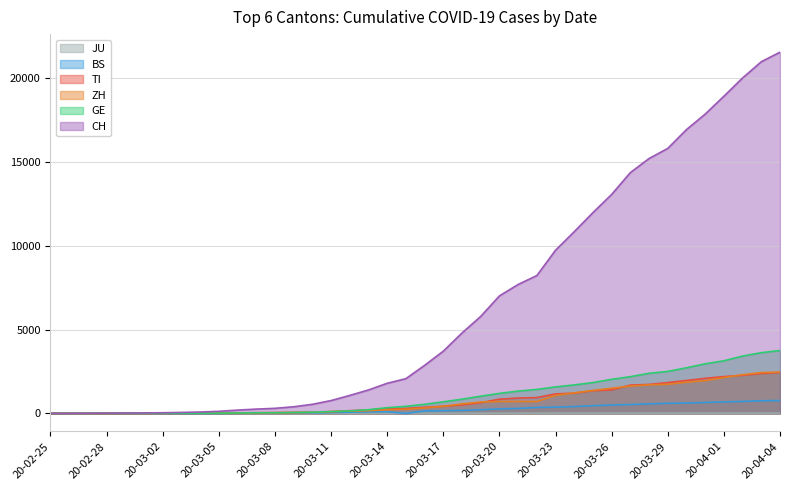

Which series has the widest spread of values?

CH